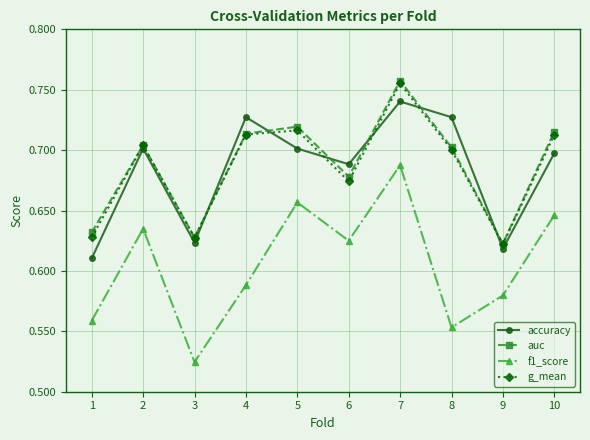

Between 1 and 3, which series saw the biggest shift?

f1_score